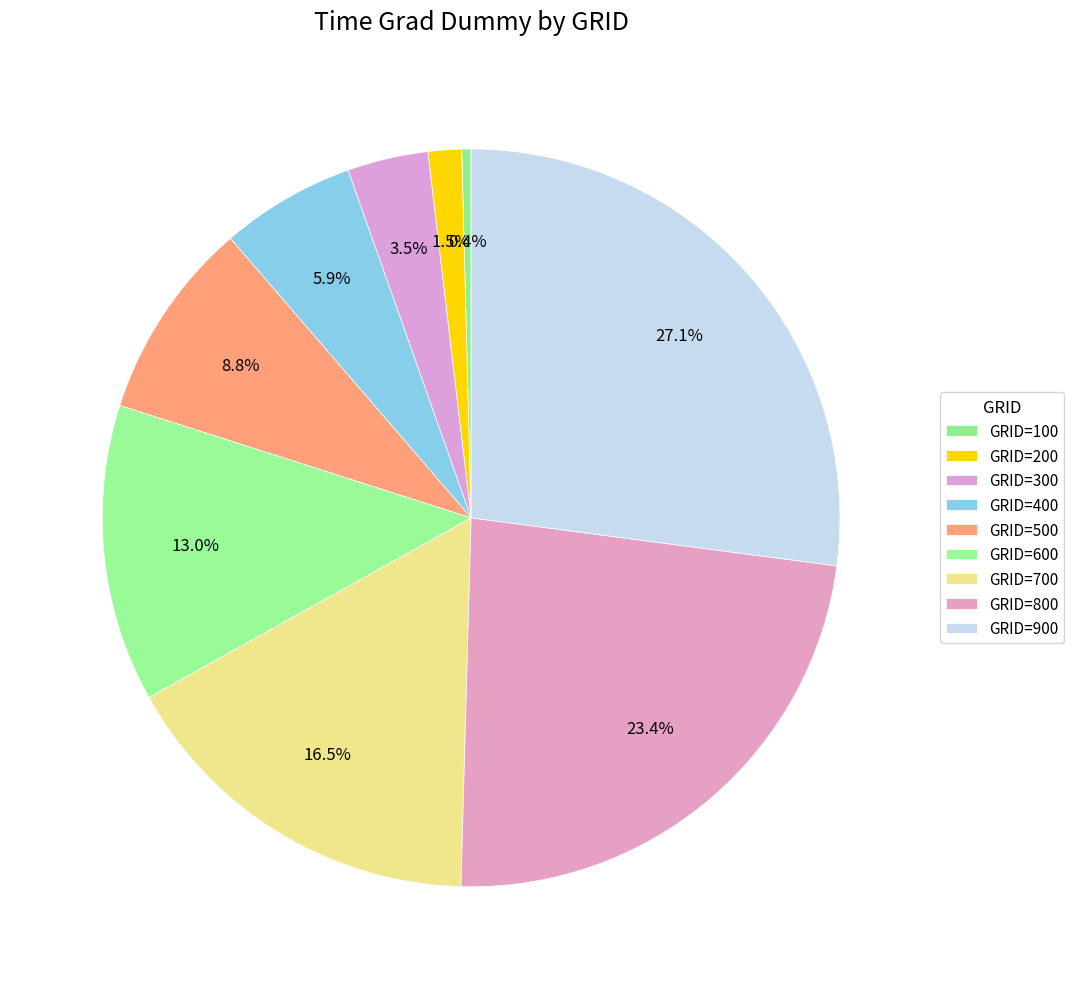

How many slices are in this pie chart?

9